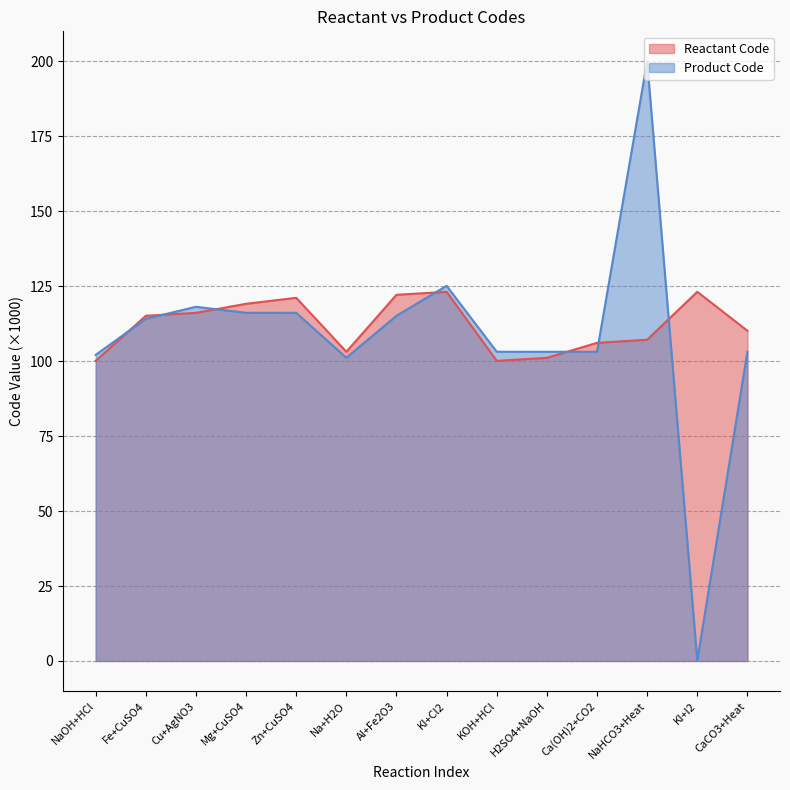

At which category is the sum across all series the highest?

NaHCO3+Heat